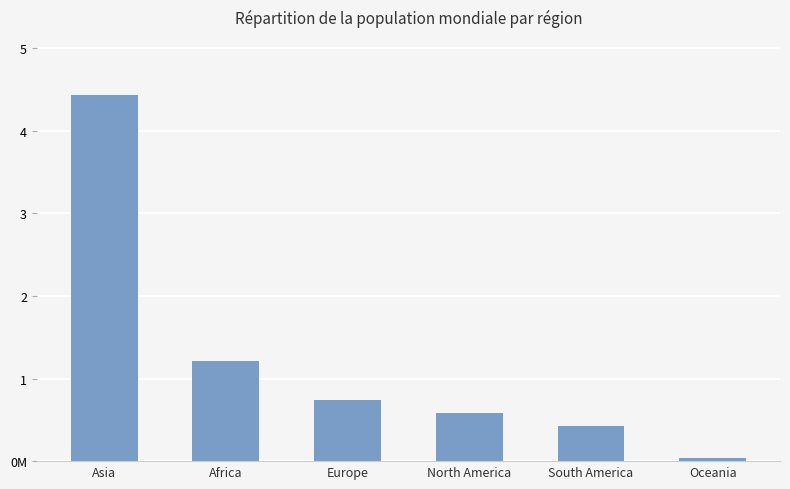

Which category has the lowest value across all series?

Oceania